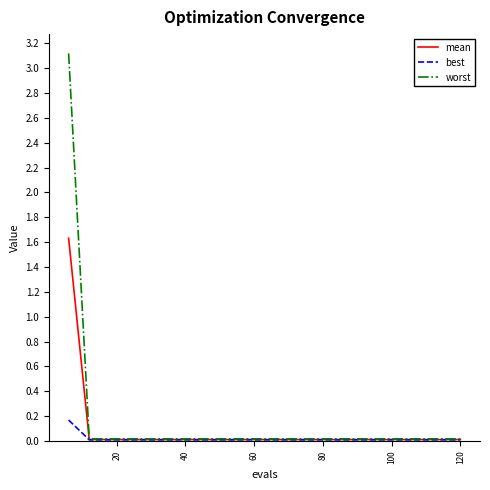

Is this an area chart (filled region under the line)?

No